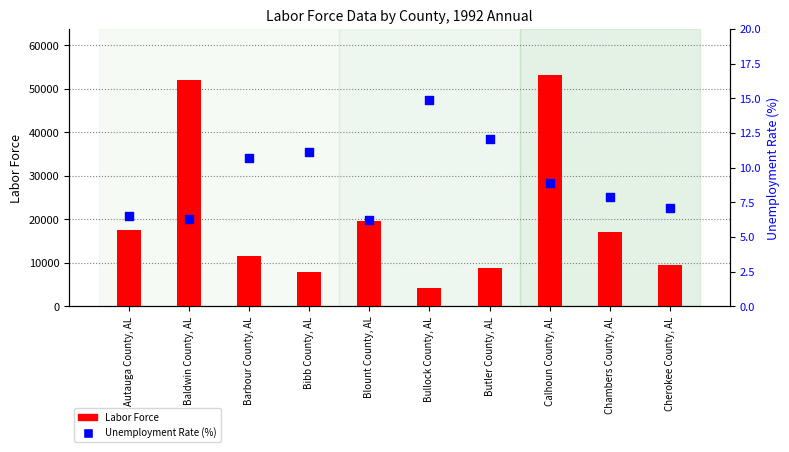

Which series has the largest total across all categories?

Labor Force